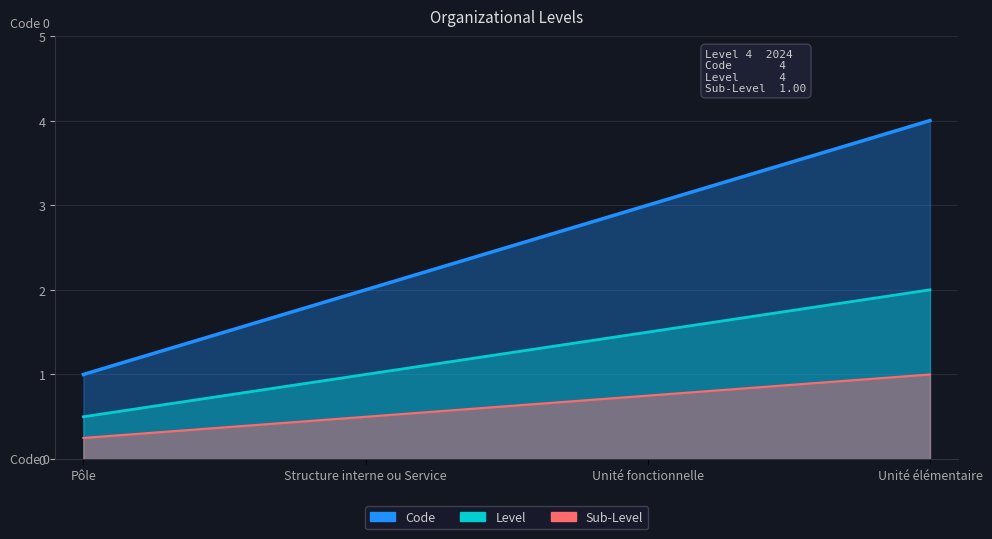

Does the chart display data point markers on the line(s)?

No